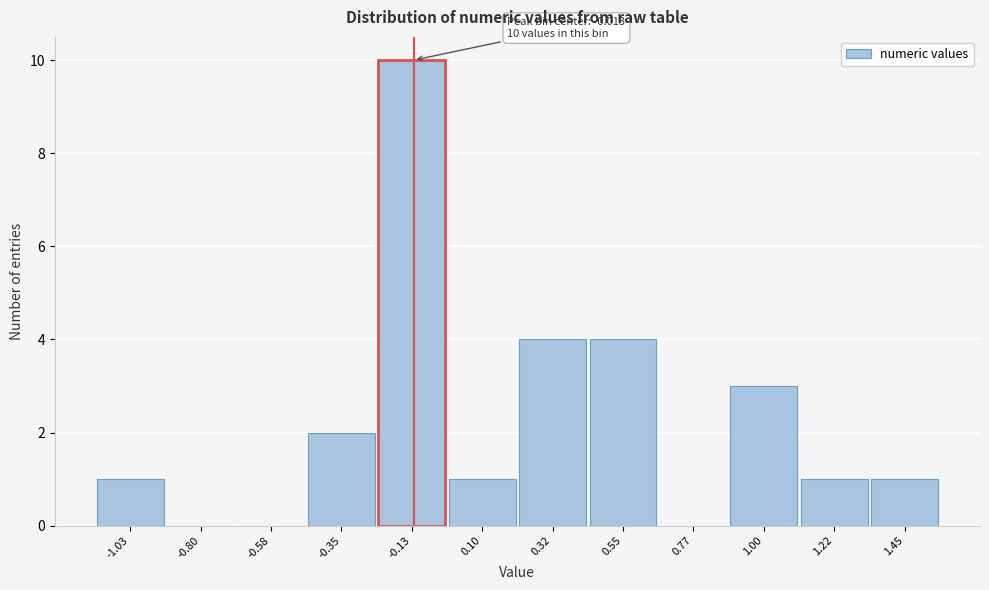

Reading left to right, transcribe all the data shown in this chart.

-1.03=1	-0.80=0	-0.58=0	-0.35=2	-0.13=10	0.10=1	0.32=4	0.55=4	0.77=0	1.00=3	1.22=1	1.45=1